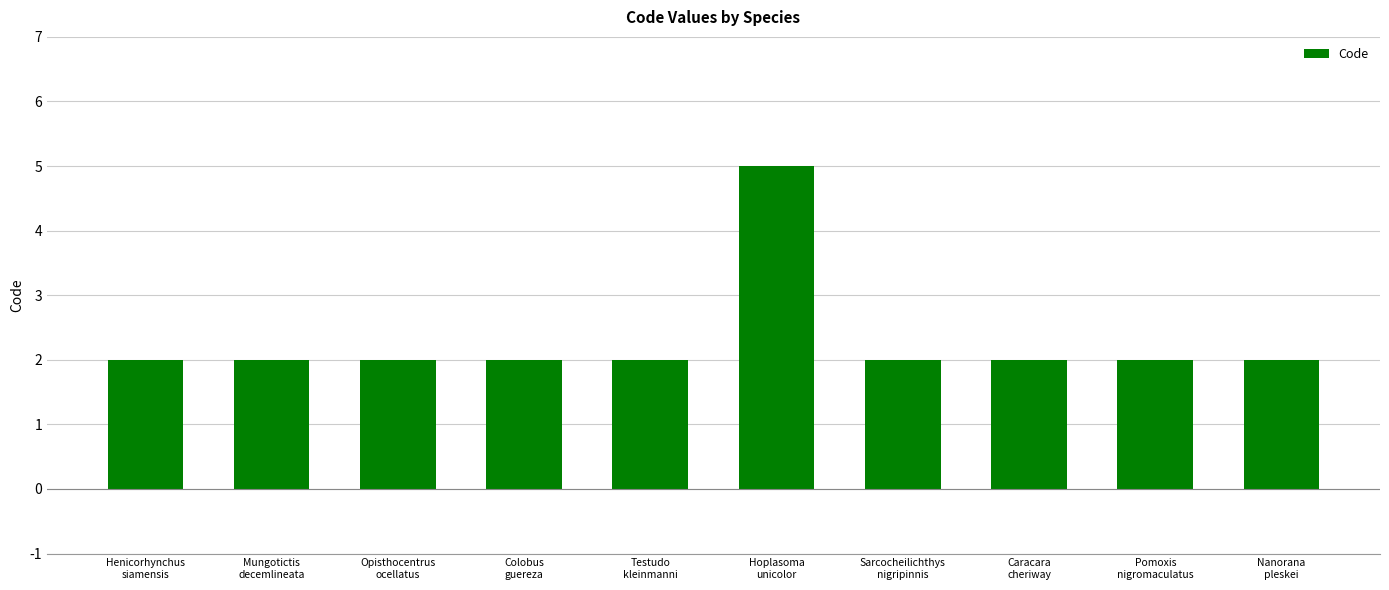

What is the value of the 1st bar from the left?

2